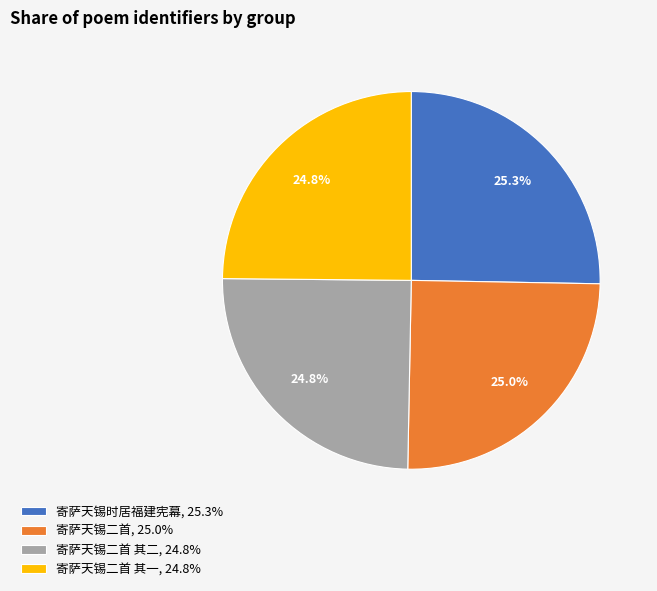

What is the ratio of the value at 寄萨天锡时居福建宪幕, 25.3% to the value at 寄萨天锡二首, 25.0%?

1.0